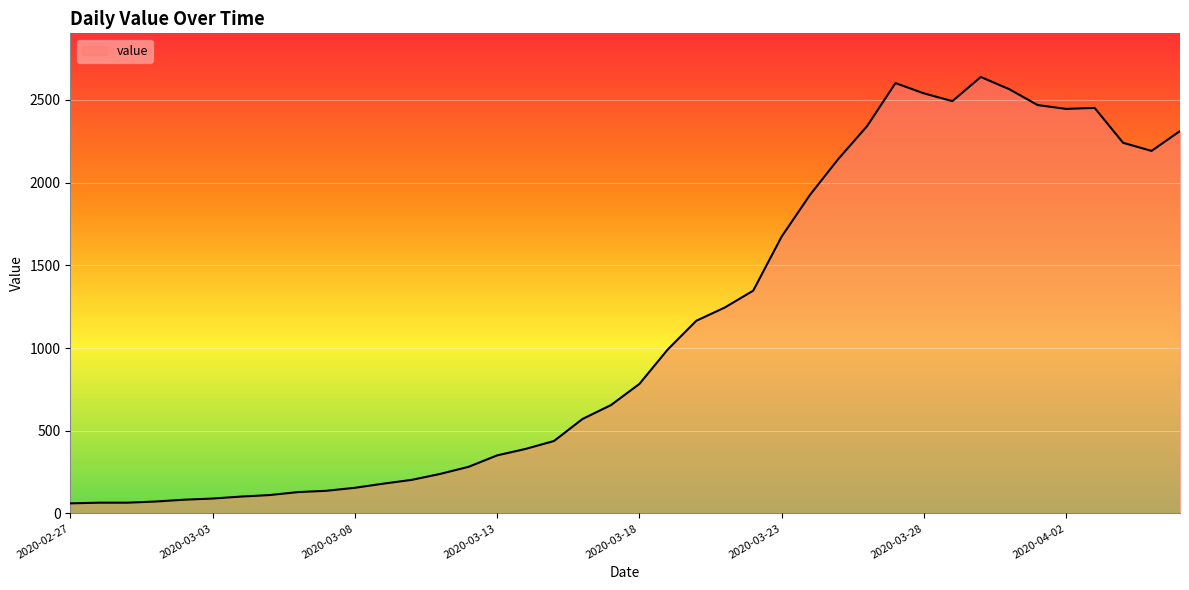

What is the difference between the maximum and minimum values?

2578